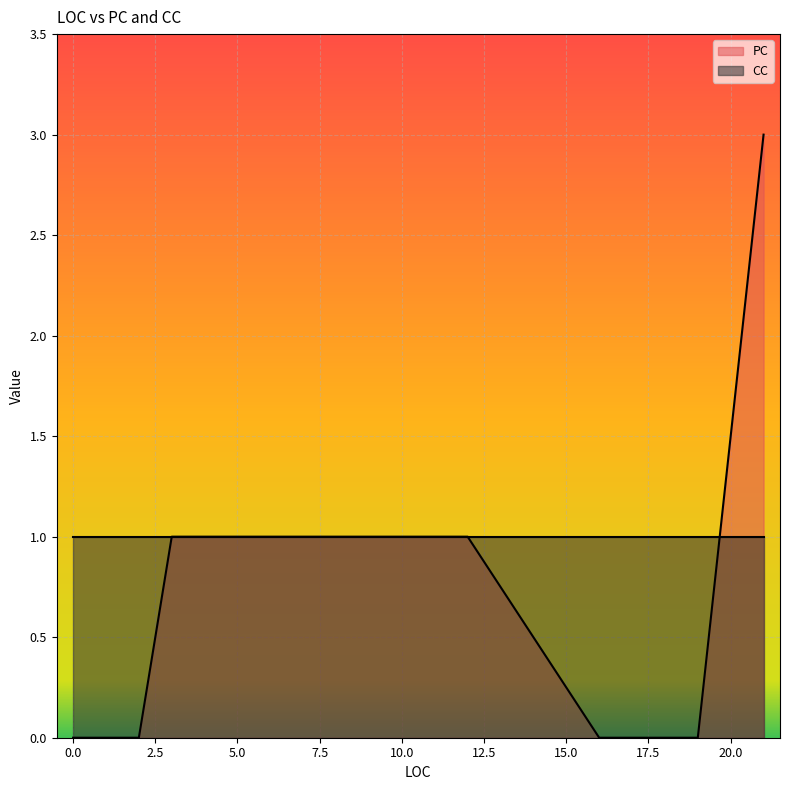

Which has a higher value, 9 or 2?

9